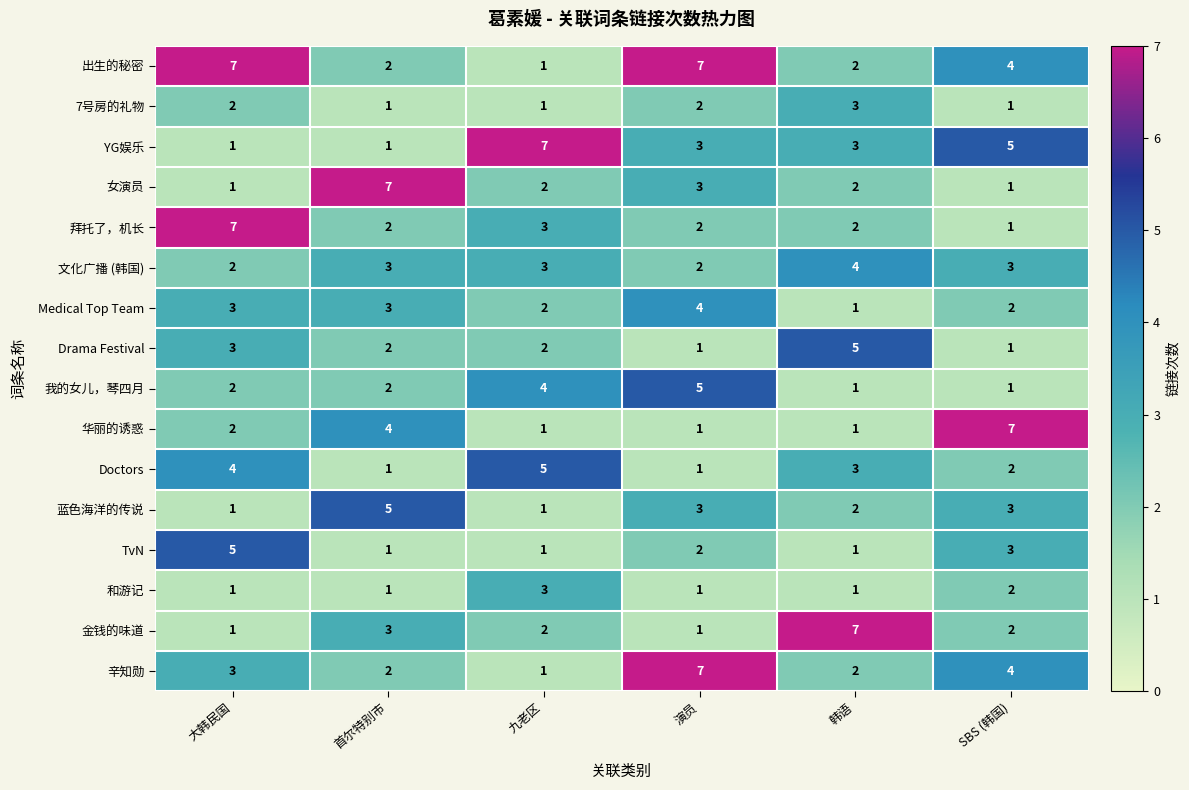

How many categories are shown in the chart?

6